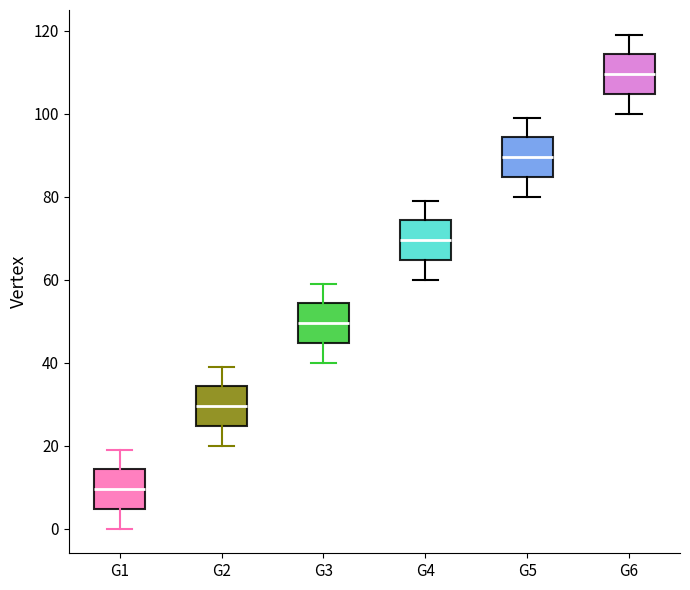

Which box has the highest median line?

G6